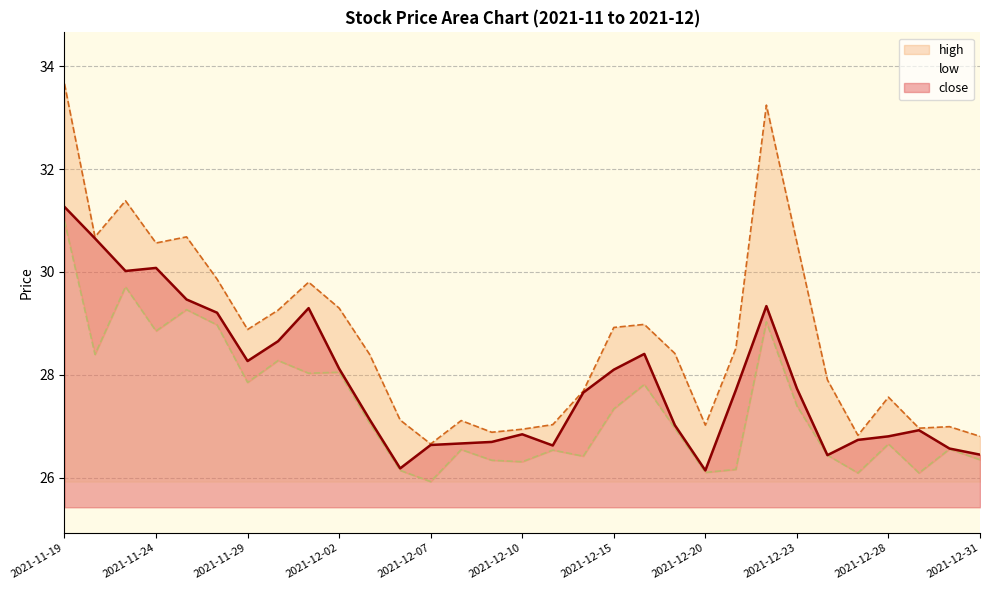

Is it true that high equals 44.8 at 2021-12-24?

False